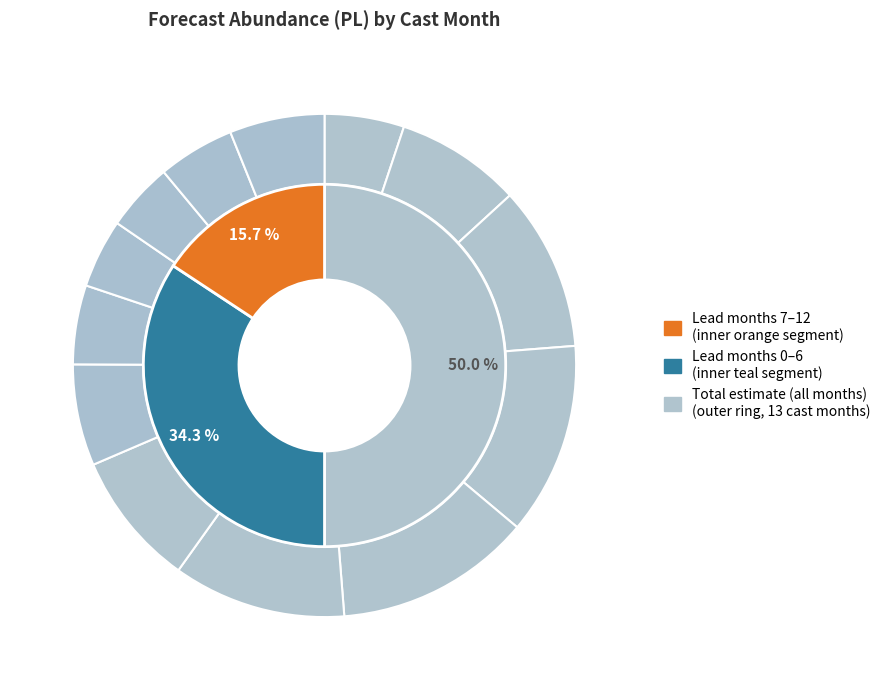

To the nearest percent, what is the difference between the 11 and 5 slice percentages?

8%